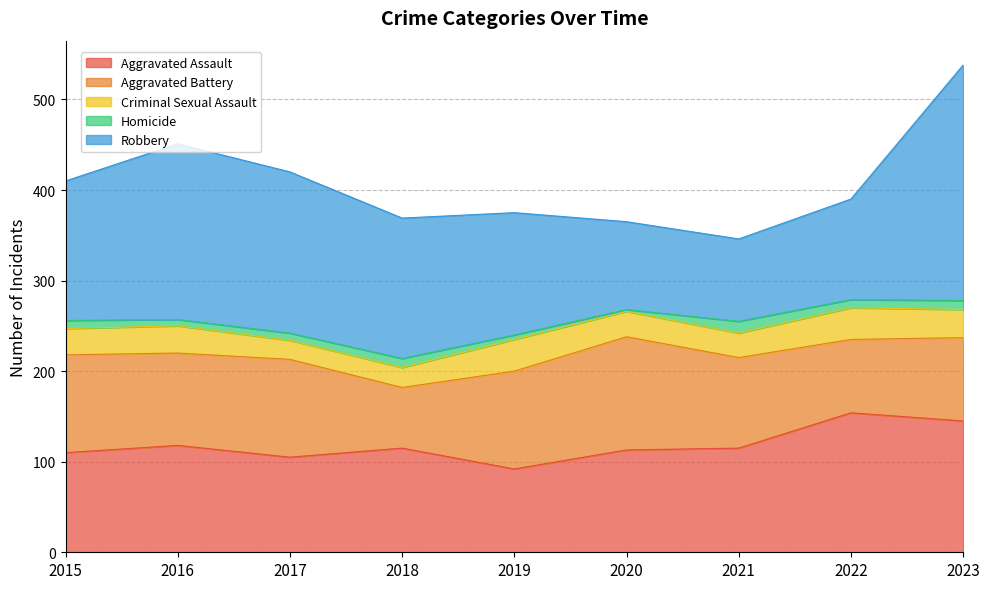

What is the approximate value of Aggravated Assault at 2020?

113